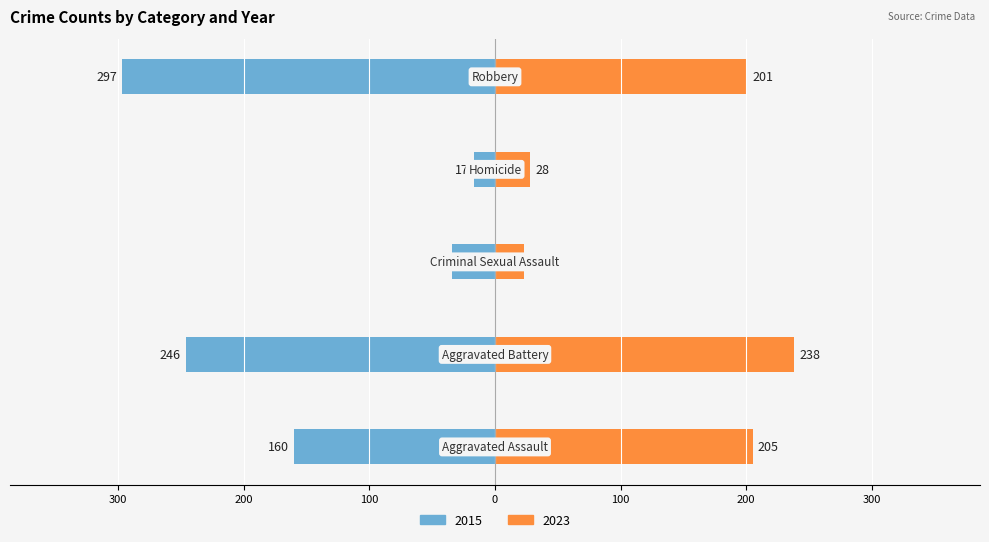

How many categories are shown in the chart?

5